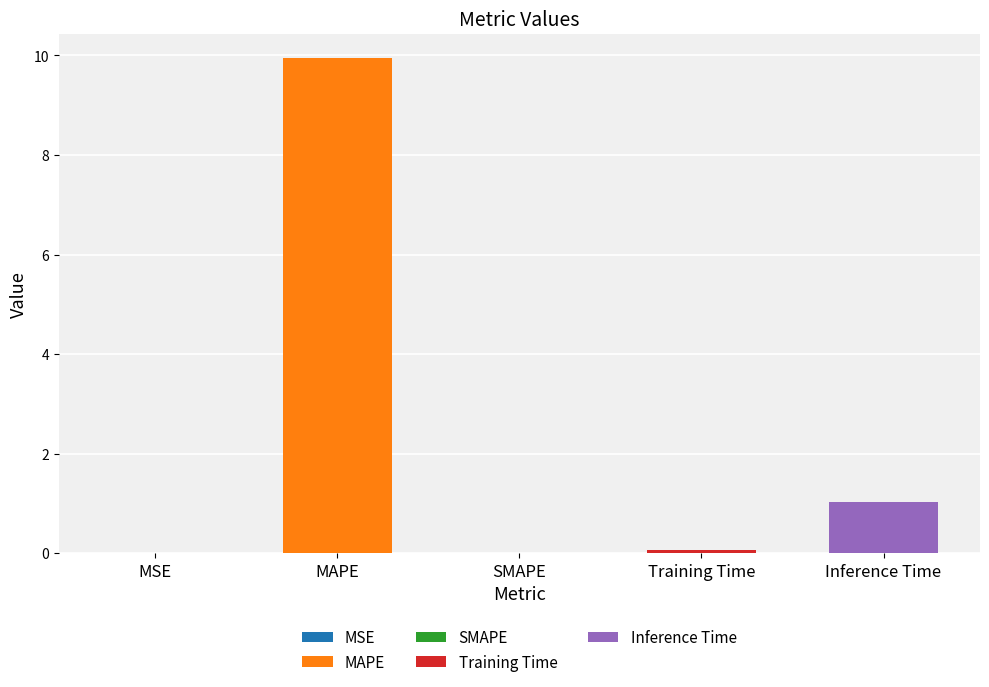

The value at MAPE is 9.9. True or false?

True